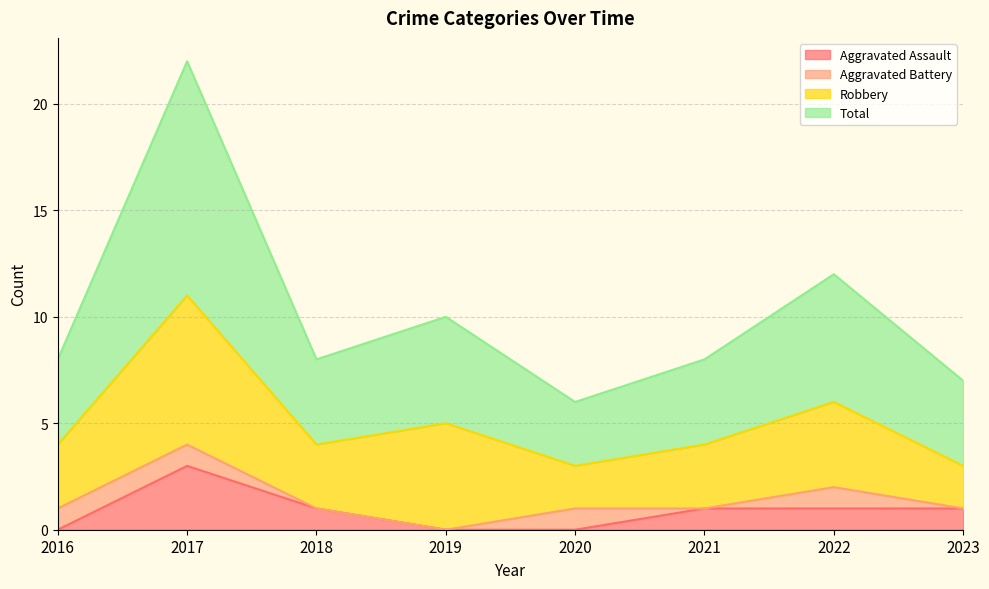

What are all the series names shown in the legend?

Aggravated Assault, Aggravated Battery, Robbery, Total